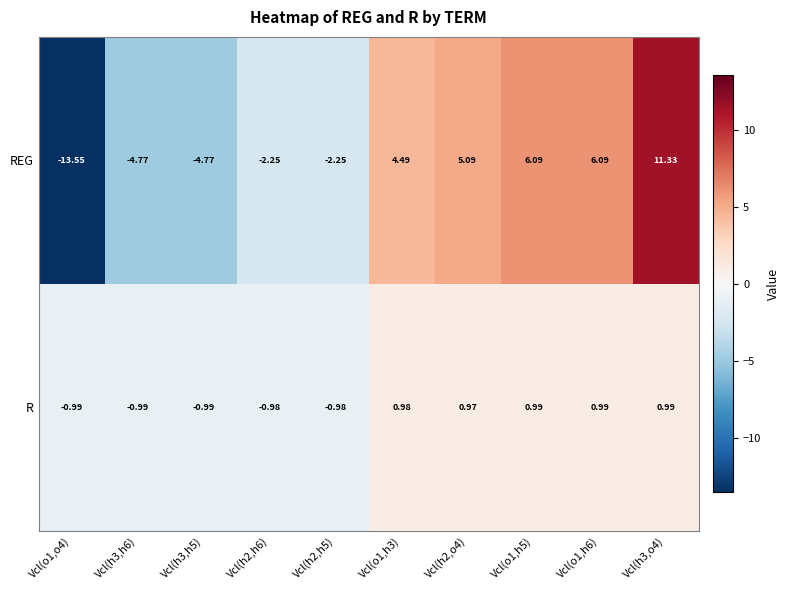

Which series has the widest spread of values?

REG